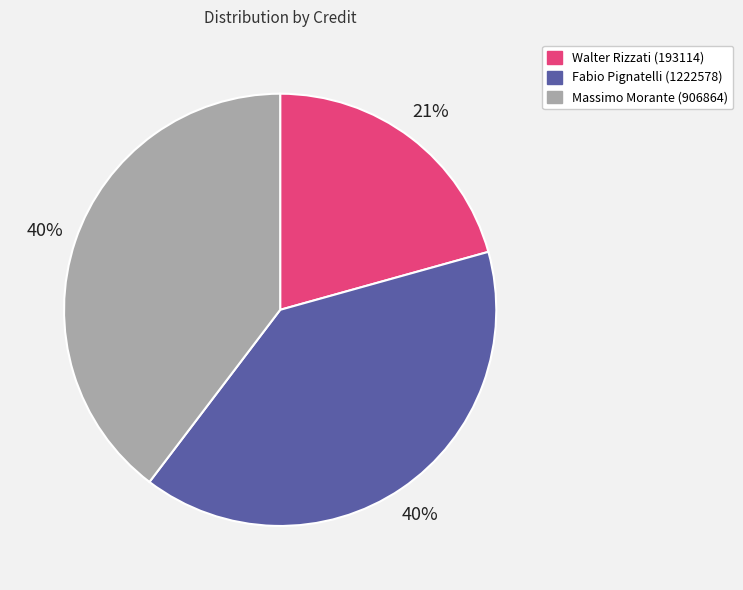

Is the sum of Massimo Morante (906864) and Walter Rizzati (193114) greater than half?

Yes